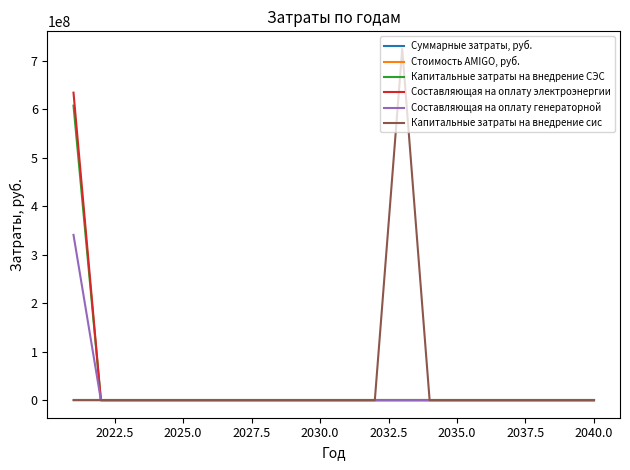

List the series in order of their peak value, highest first.

Капитальные затраты на внедрение сис, Составляющая на оплату электроэнергии, Капитальные затраты на внедрение СЭС, Составляющая на оплату генераторной, Стоимость AMIGO, руб., Суммарные затраты, руб.